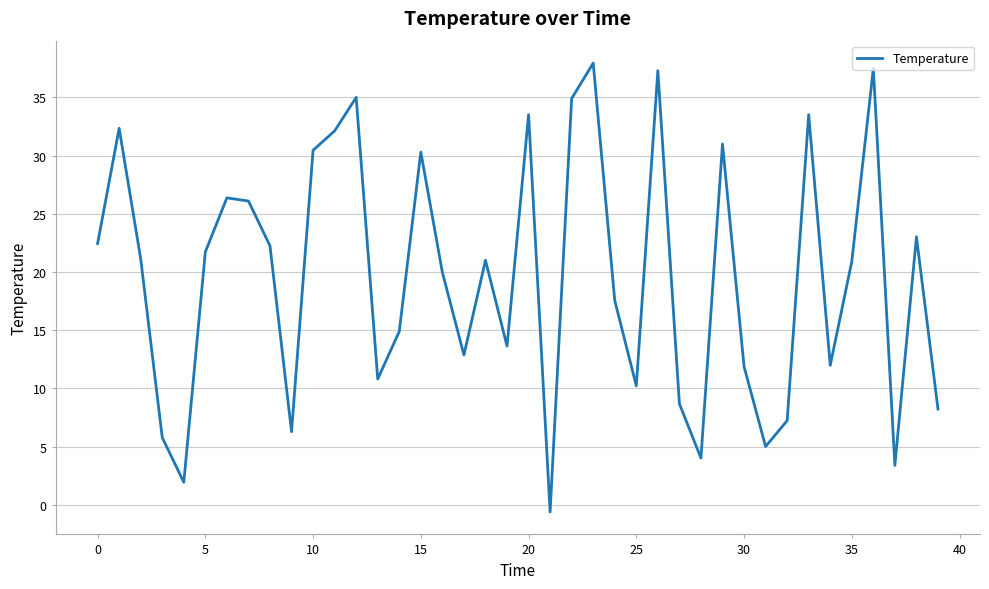

What is the difference between the maximum and minimum values?

38.6